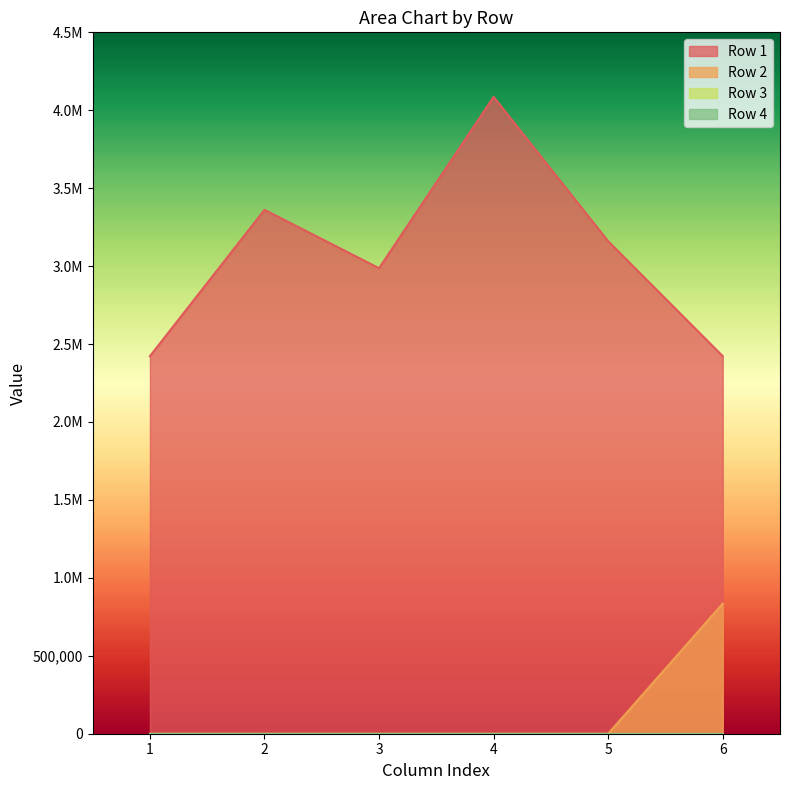

Rank the series at 5 from lowest to highest value.

Row 2, Row 3, Row 4, Row 1